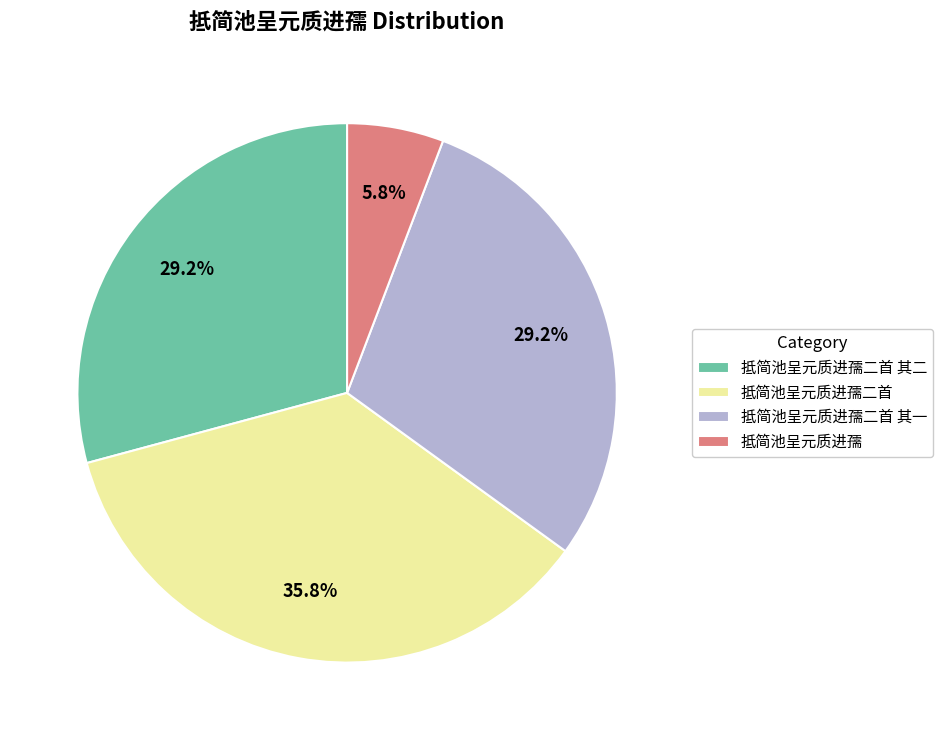

Is there a majority slice in this chart?

No